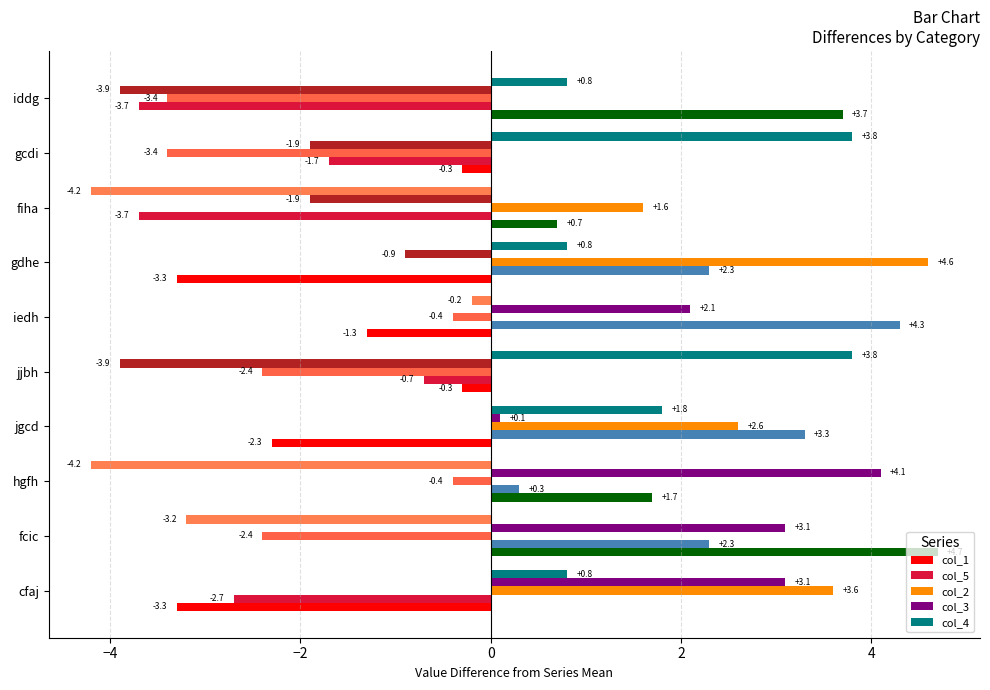

How many values in the col_2 series are below 0?

6